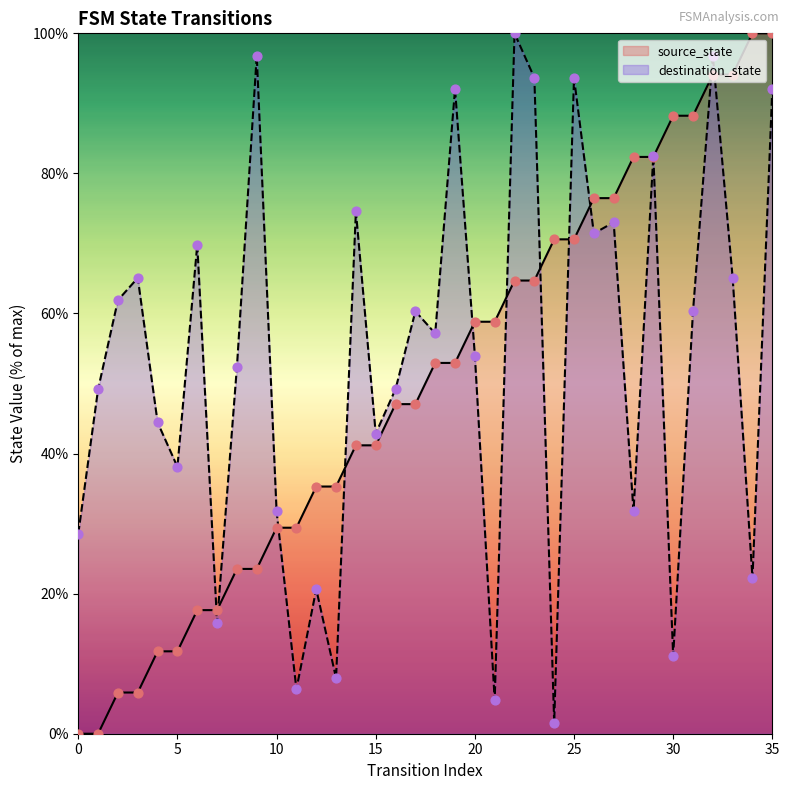

Which series contains the highest Y value?

source_state